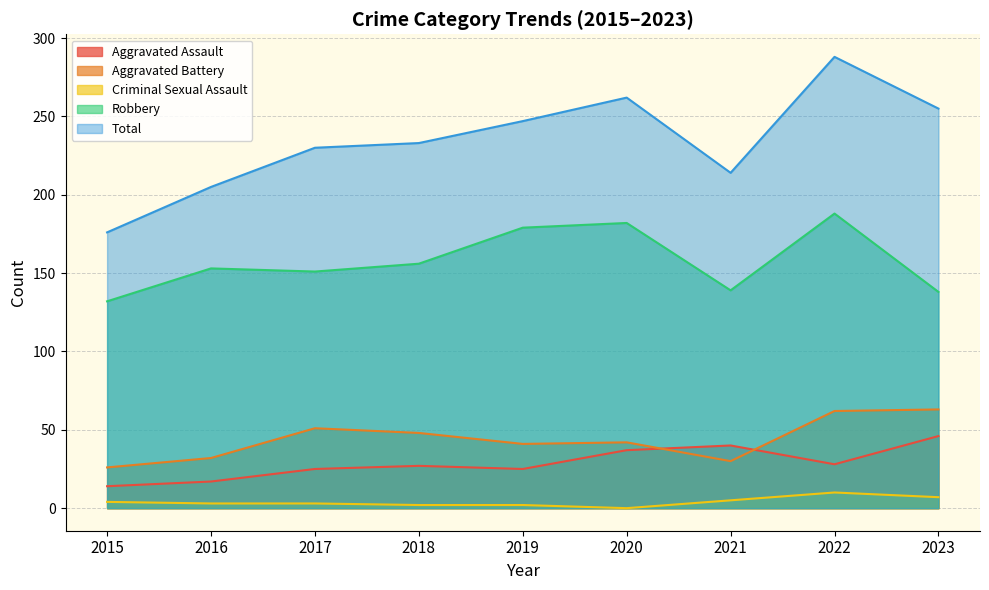

True or false: Robbery and Aggravated Assault cross at least once.

False